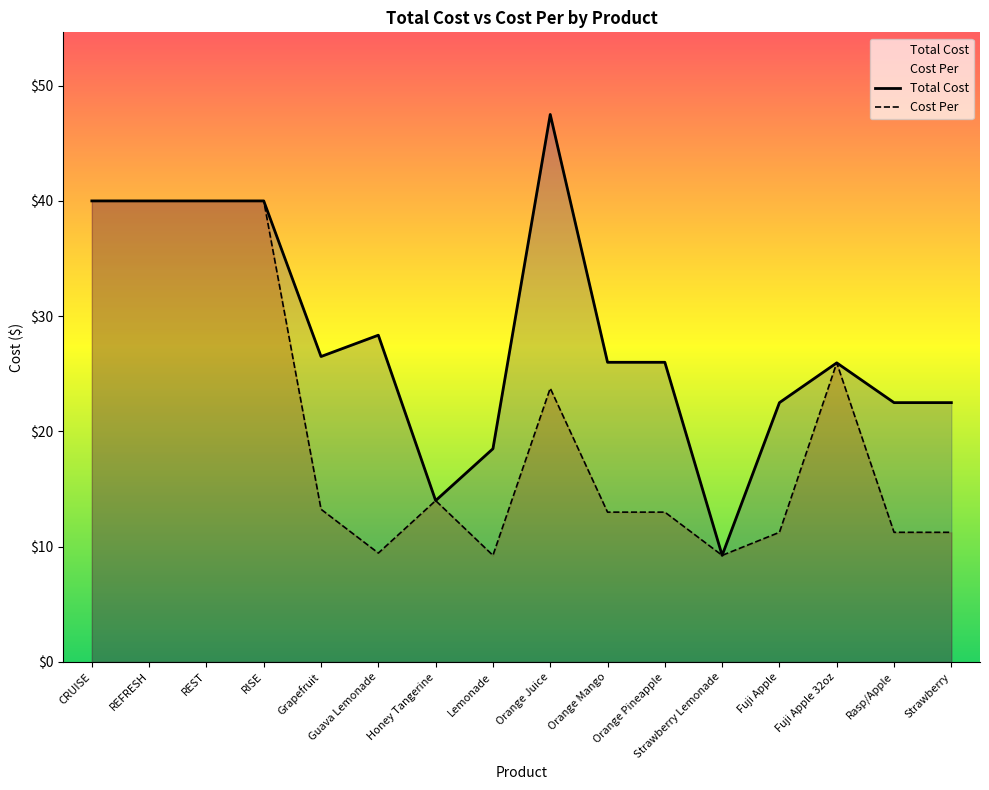

Which series has the widest spread of values?

Total Cost